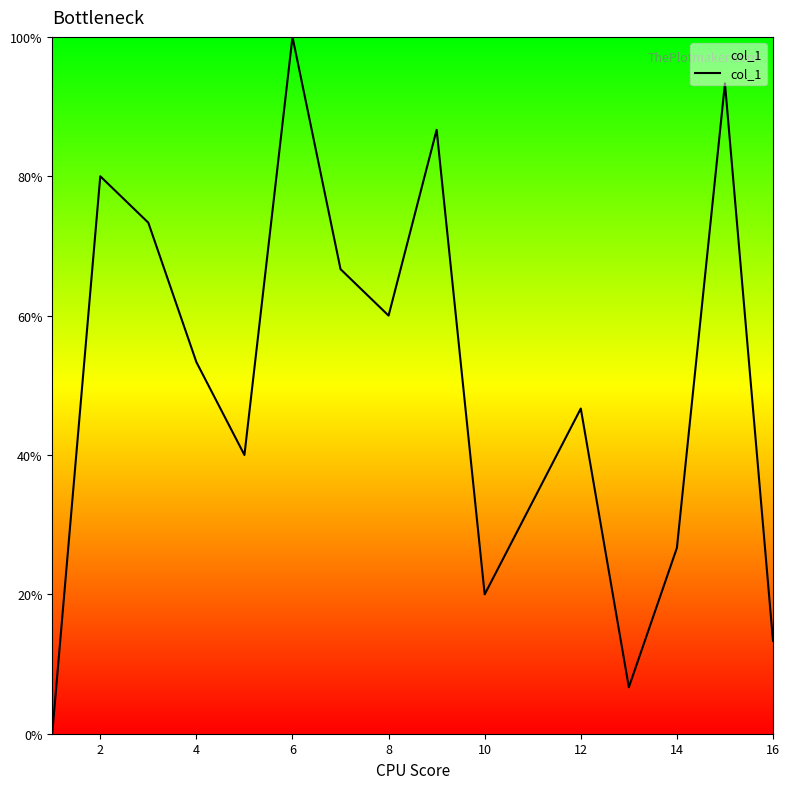

What is the greatest value displayed?

100.0